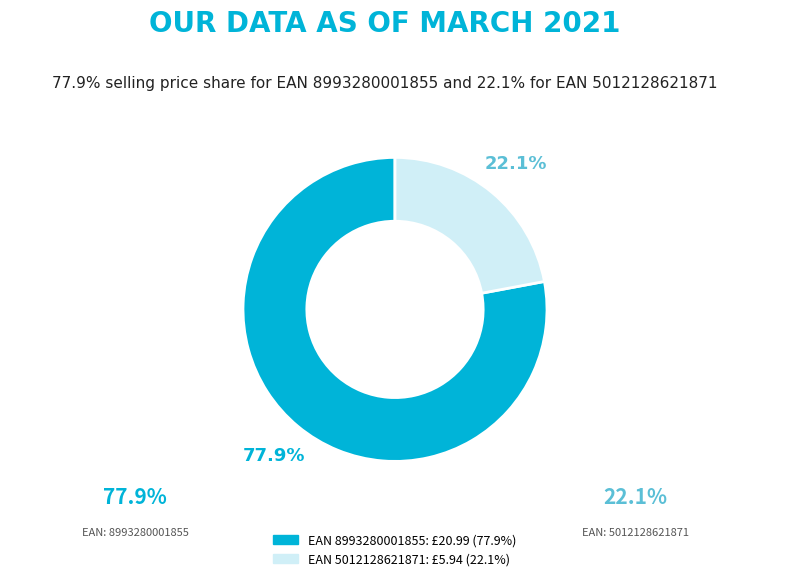

Is there a majority slice in this chart?

Yes